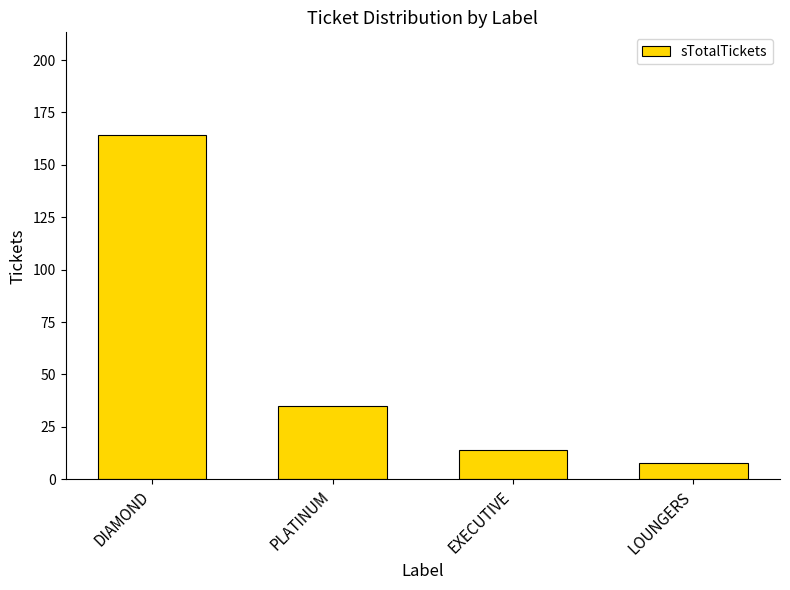

At which label does the data first exceed 35?

DIAMOND